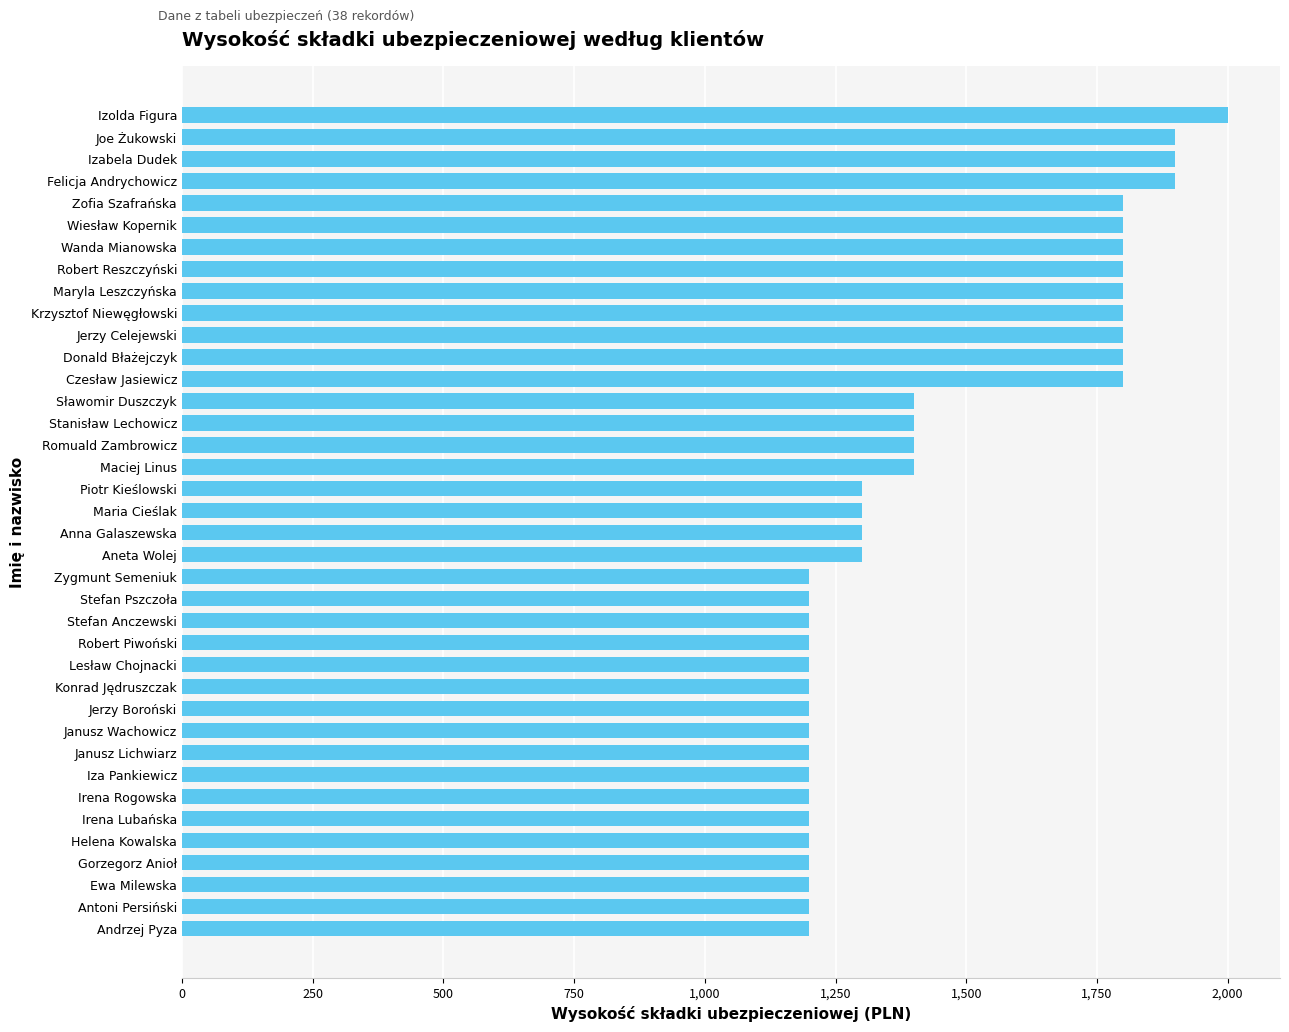

What is the sum of all values?

55100